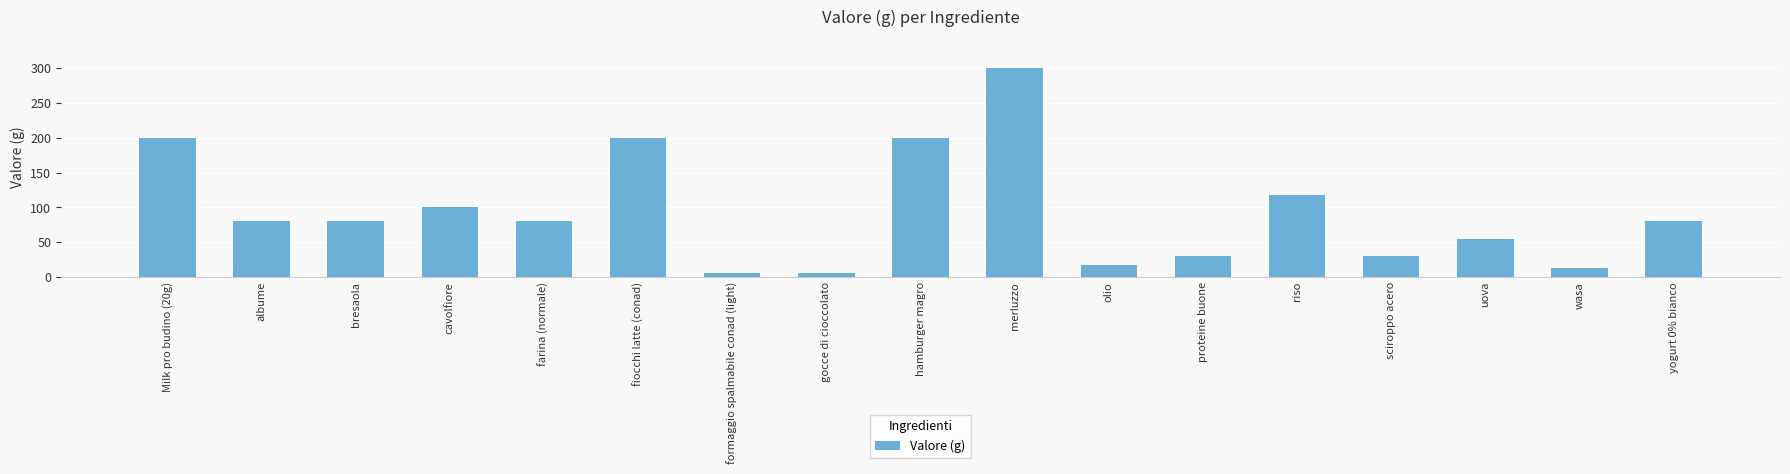

What position from the left is uova?

15